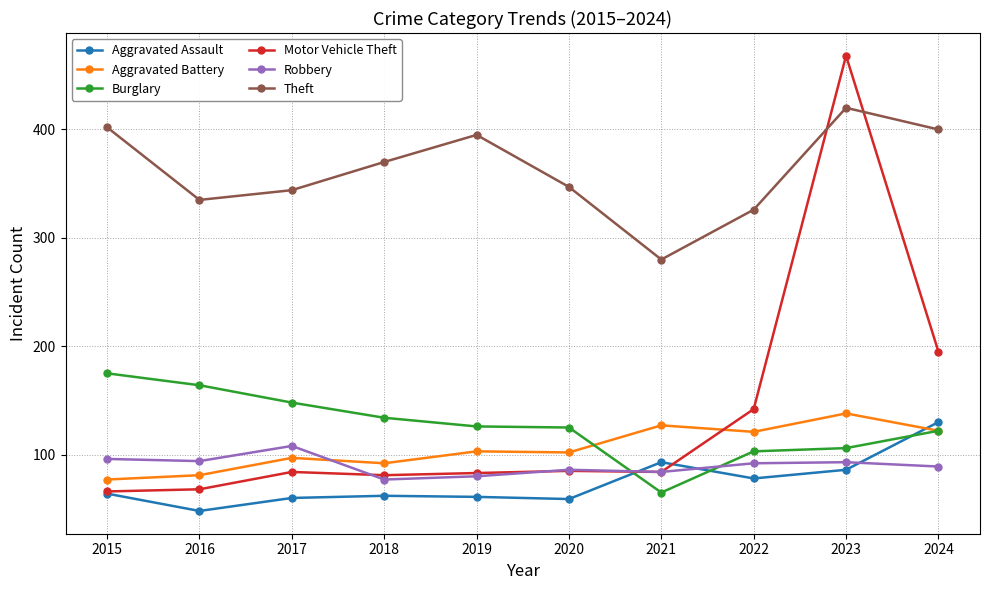

What is the difference between the highest and lowest values at 2016?

287